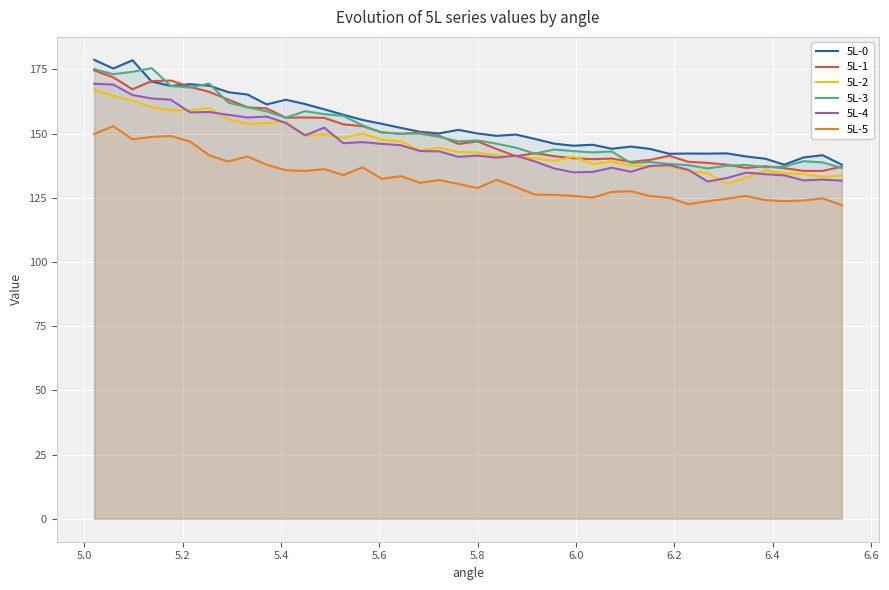

What is the value of the 5L-2 point at the 22nd from the left?

141.4